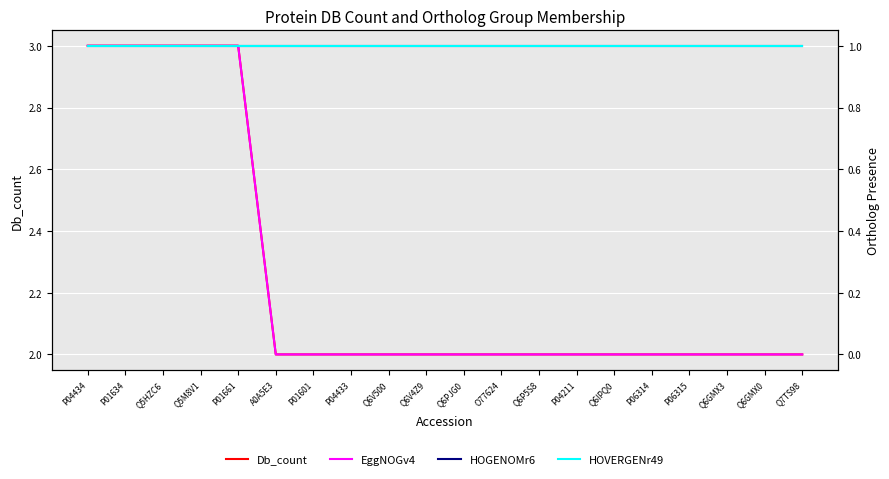

What is the sum of all HOGENOMr6 values?

20